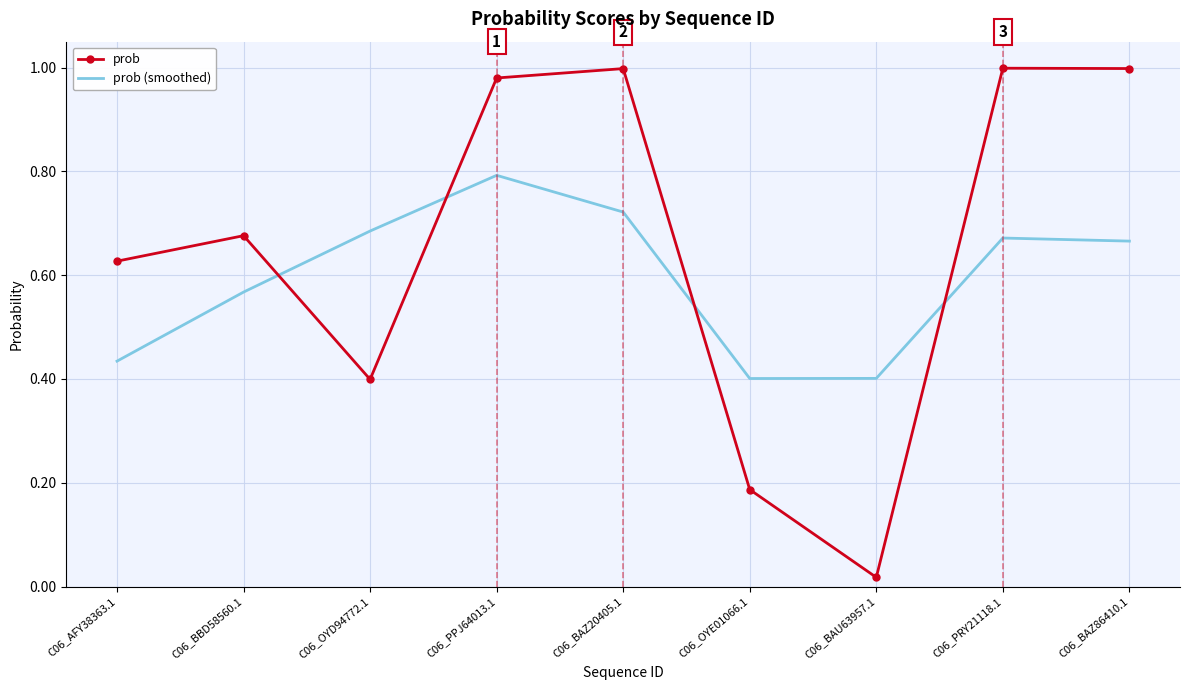

What position from the left is C06_PRY21118.1?

8